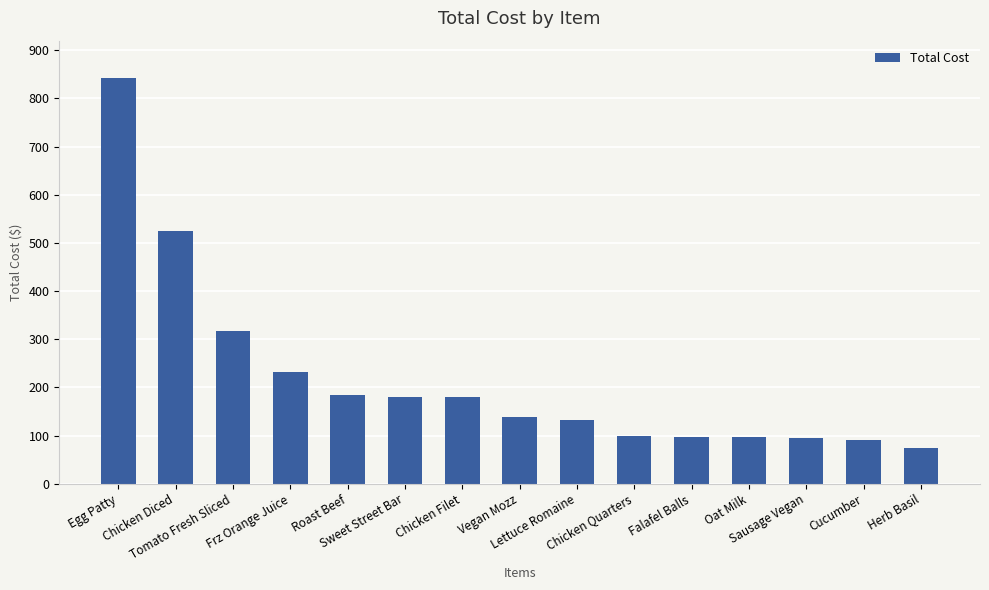

How many categories are shown in the chart?

15